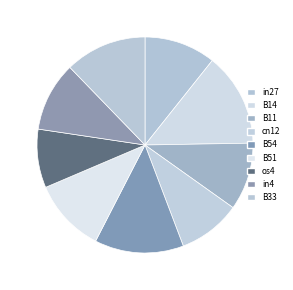

What is the largest slice in the pie chart?

B14